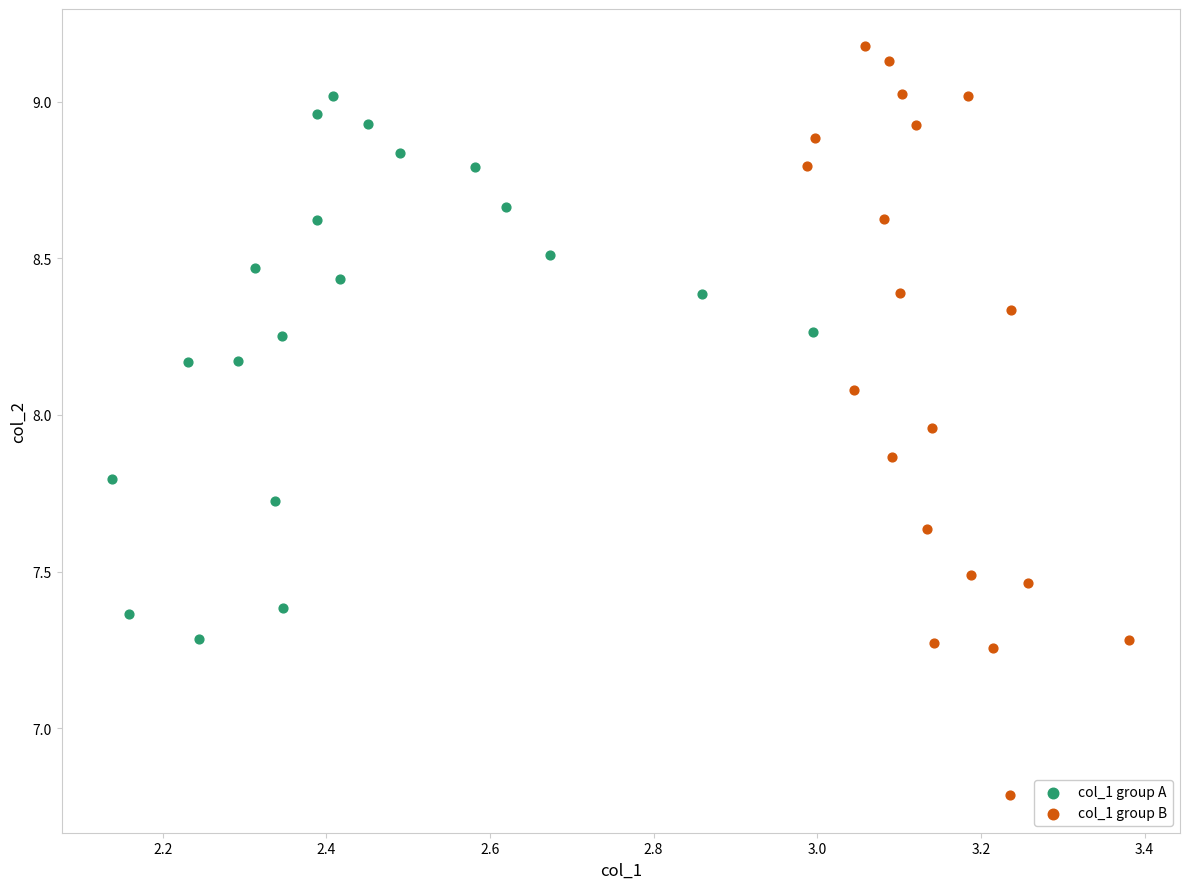

Which series reaches the maximum Y coordinate?

col_1 group B